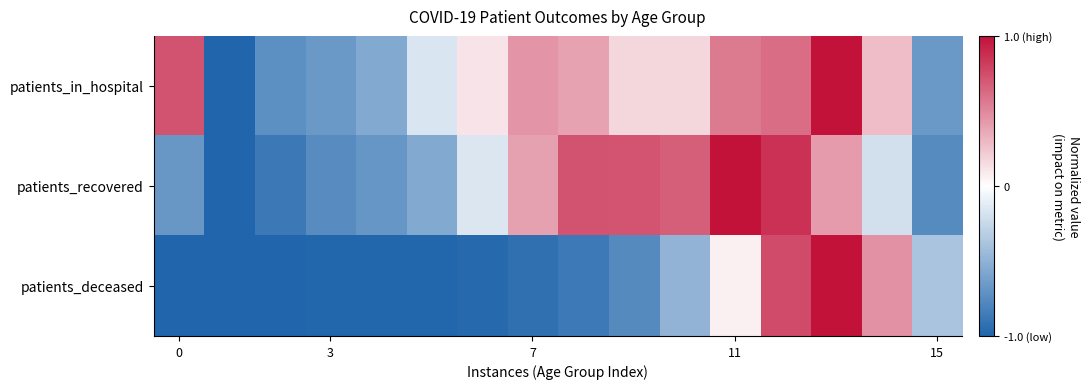

Count the number of data series in this chart.

3